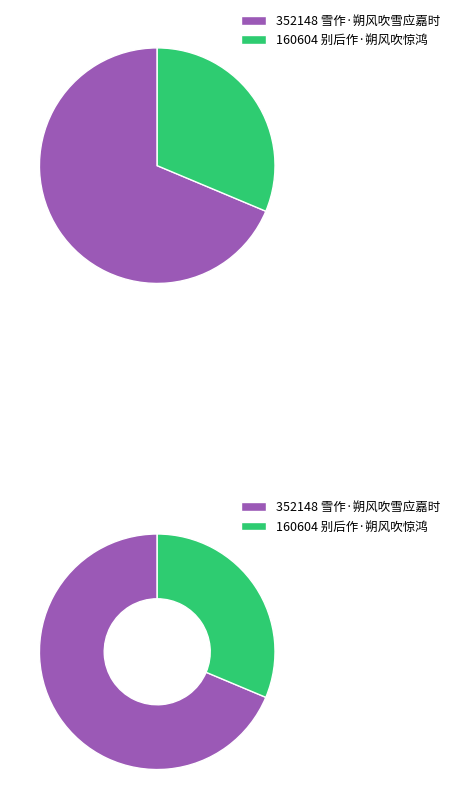

How many segments does this pie chart have?

2